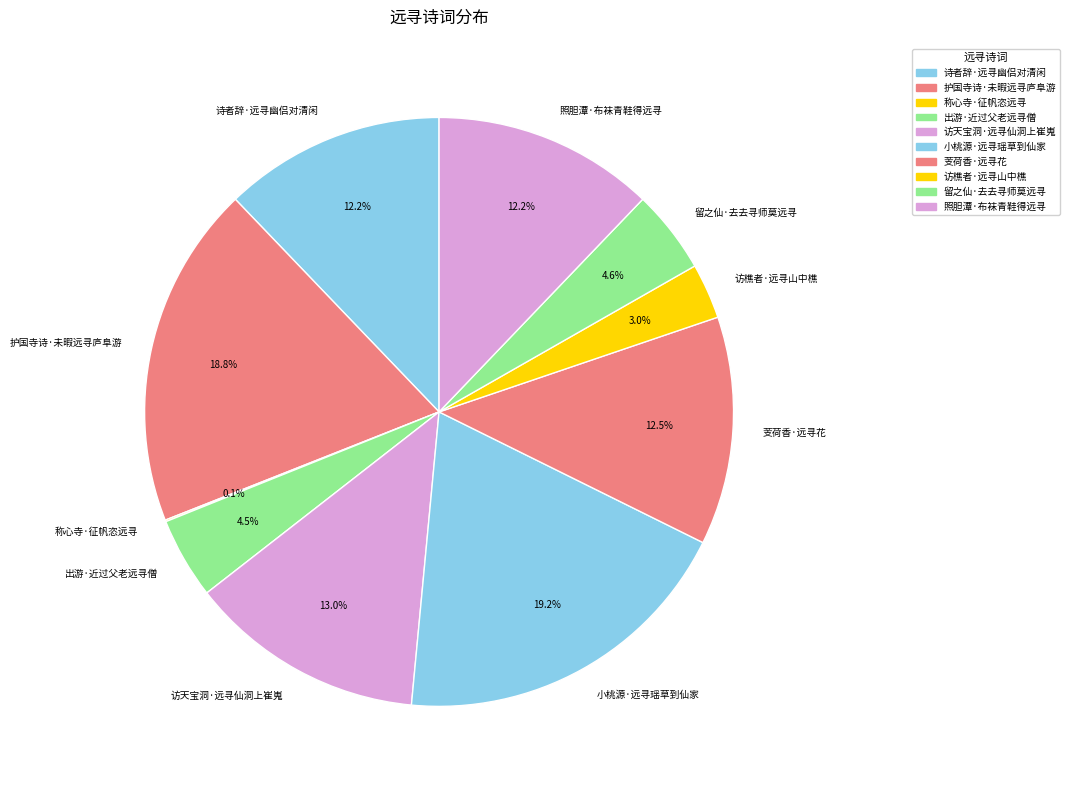

Does any single category account for the majority?

No